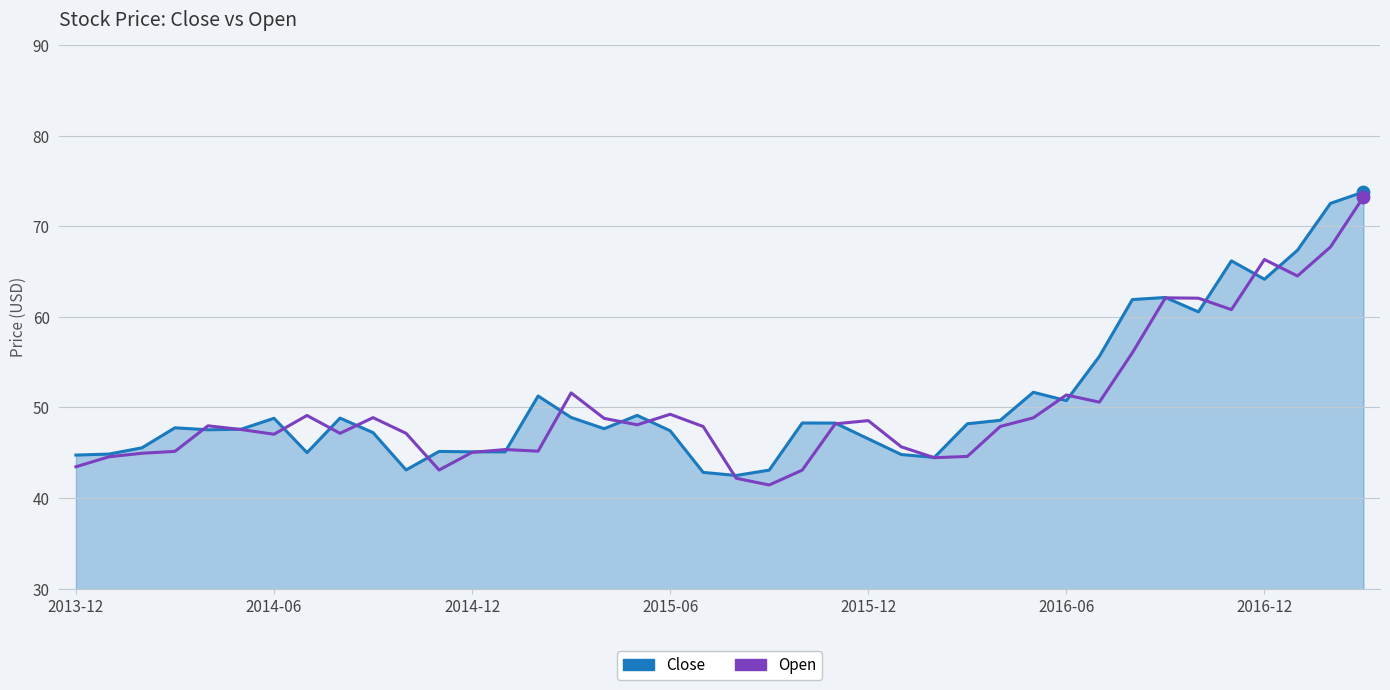

What is the lowest value of the Open series?

41.5